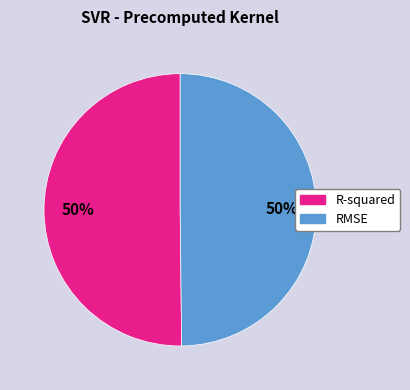

To the nearest percent, what portion does RMSE represent?

50%